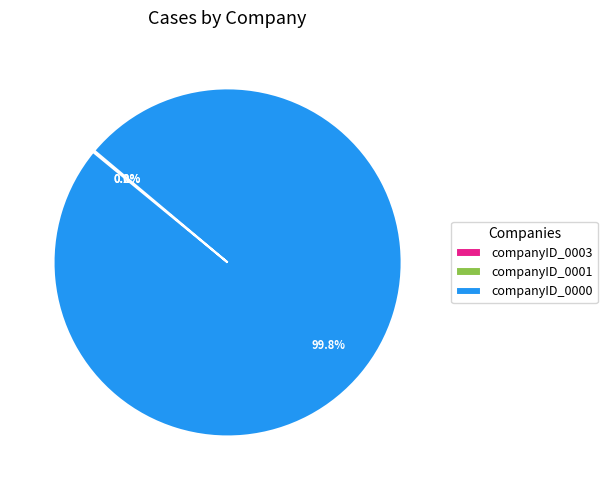

What is the largest slice in the pie chart?

companyID_0000